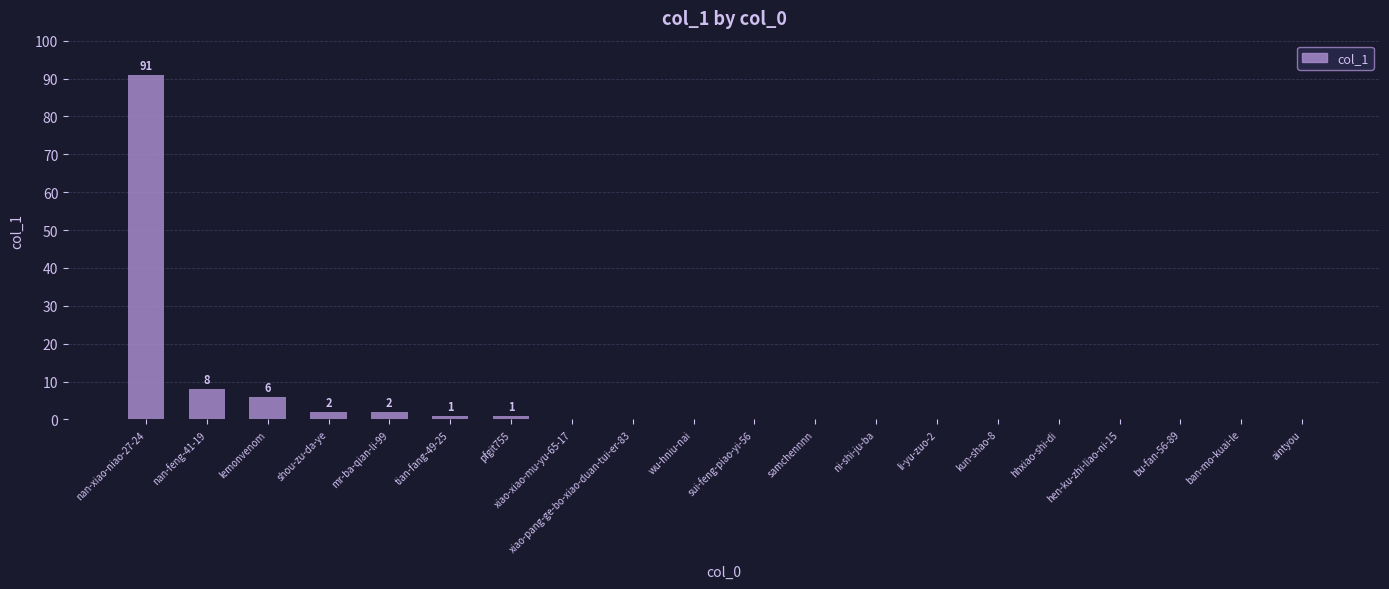

Between lemonvenom and hhxiao-shi-di, which is larger?

lemonvenom